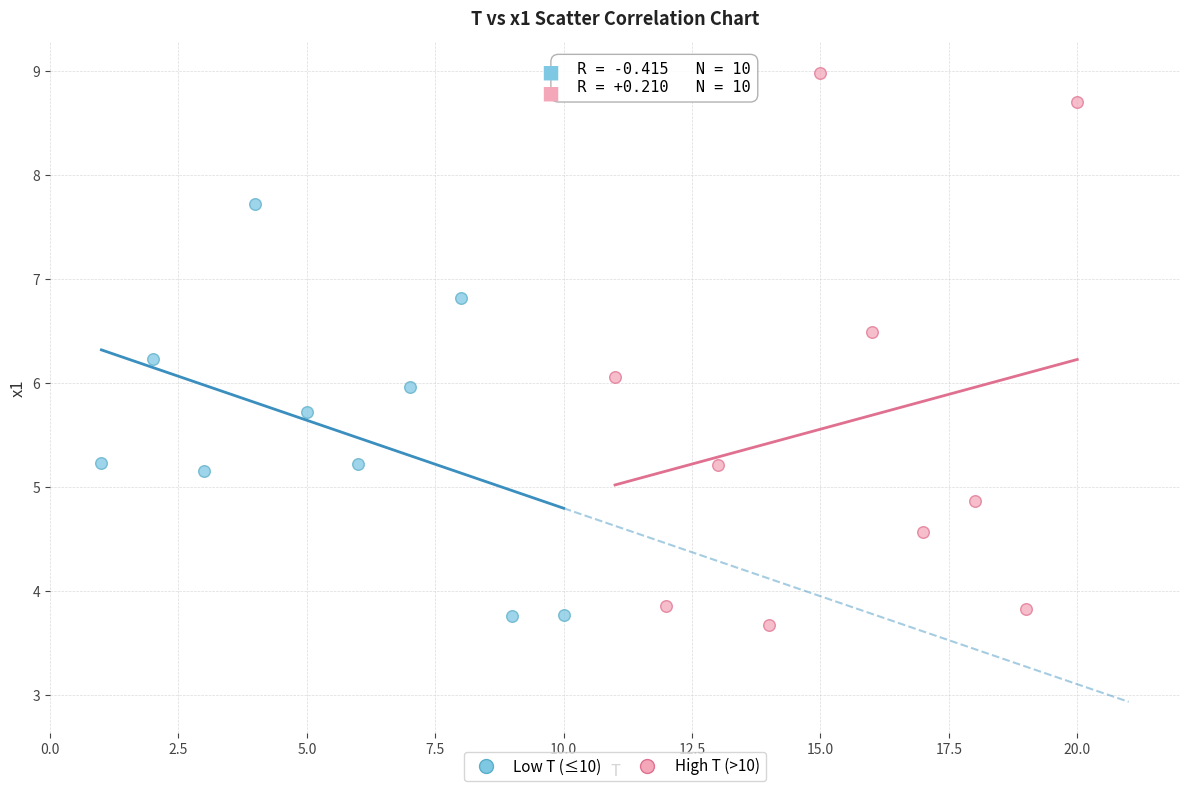

Which series has the widest spread of Y values?

High T (>10)